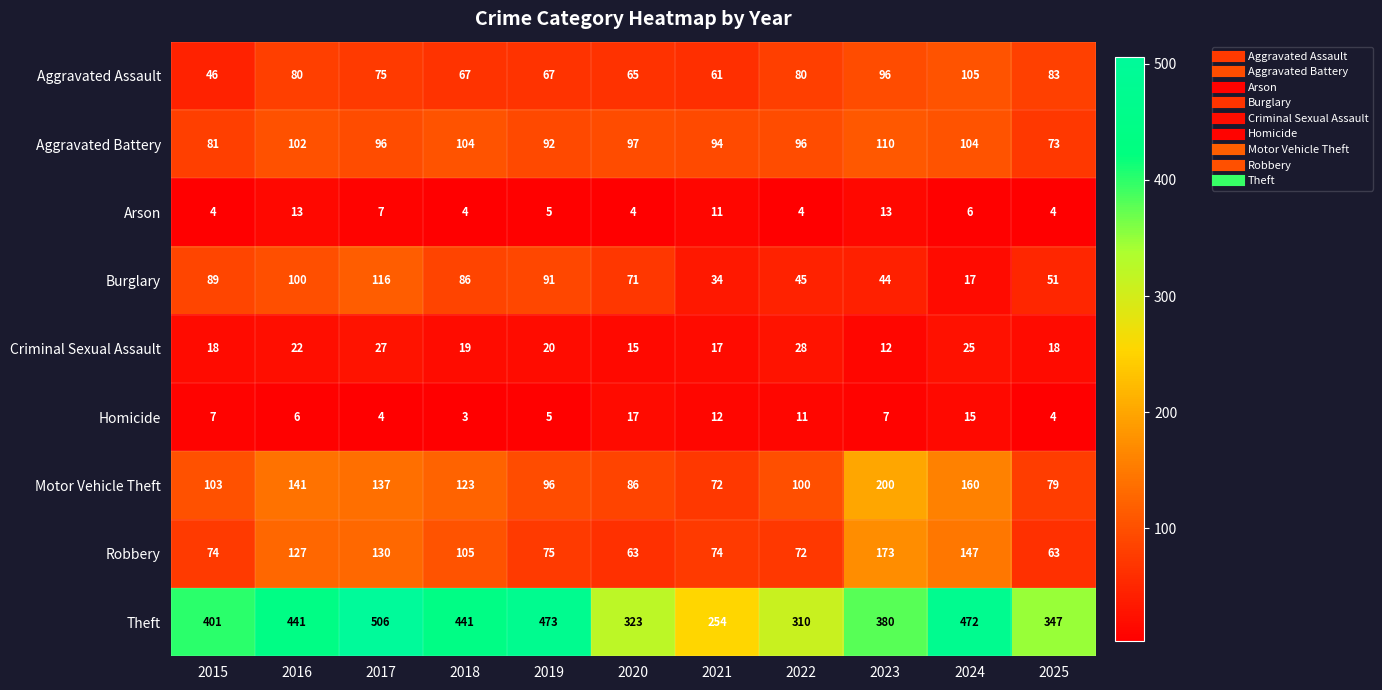

Is it true that Aggravated Battery equals 32 at 2022?

False